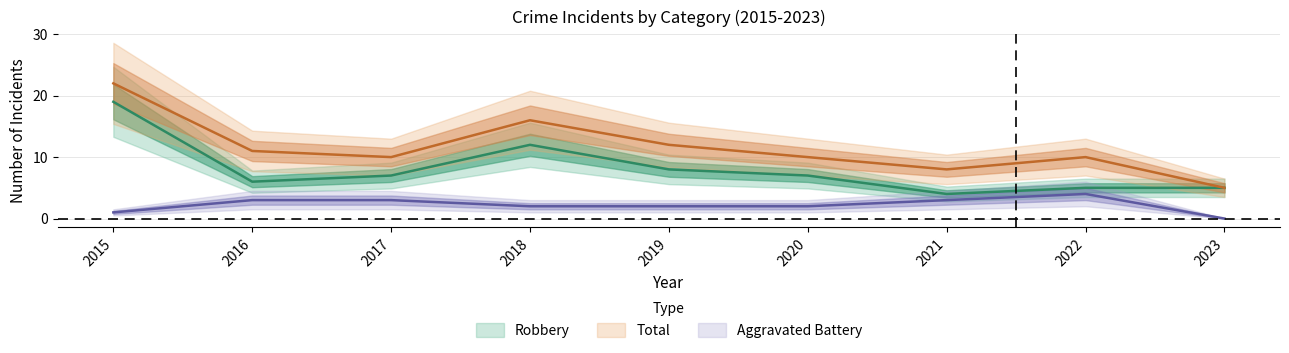

Reading right to left, transcribe all the data shown in this chart.

Aggravated Battery: 0	4	3	2	2	2	3	3	1
Robbery: 5	5	4	7	8	12	7	6	19
Total: 5	10	8	10	12	16	10	11	22